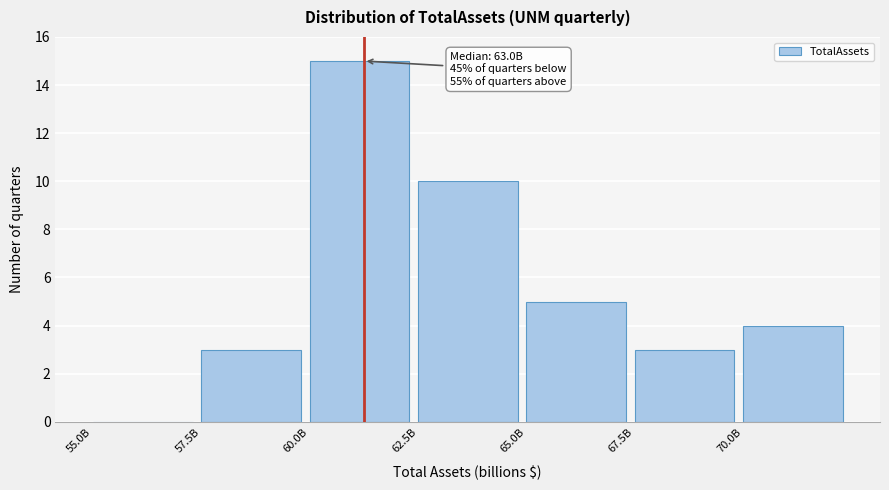

Reading left to right, extract all data points from this chart.

55.0B=0	57.5B=3	60.0B=15	62.5B=10	65.0B=5	67.5B=3	70.0B=4